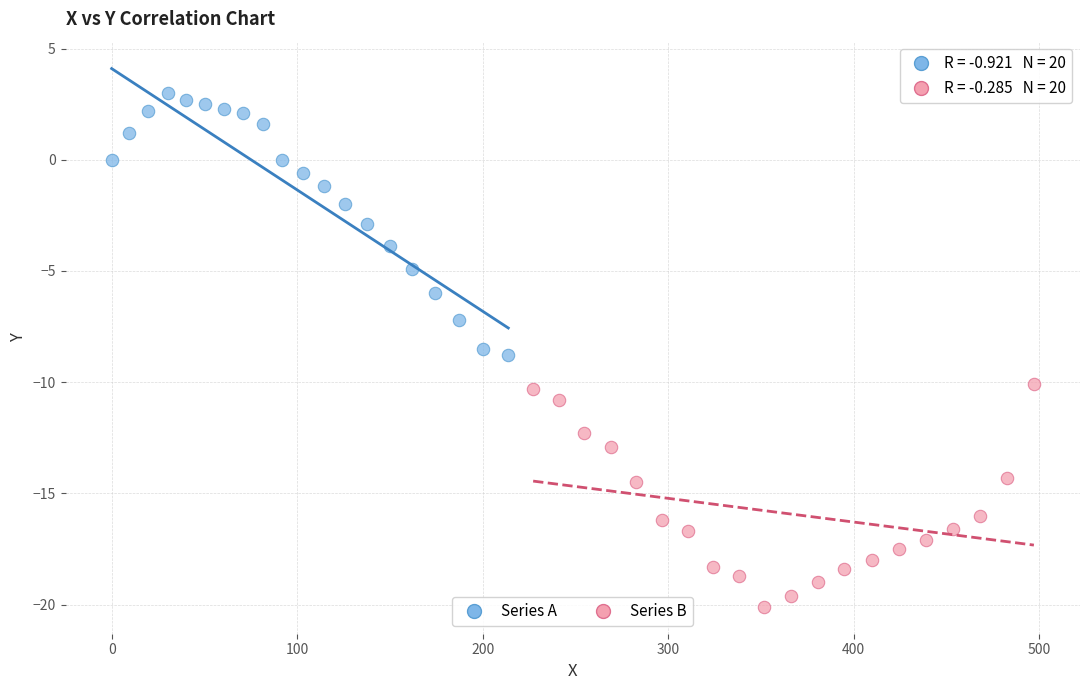

Which series reaches the minimum Y coordinate?

Series B